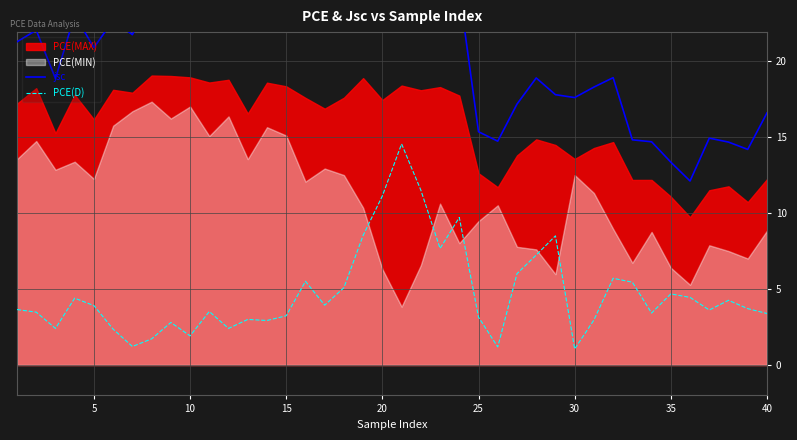

True or false: jsc and PCE(D) intersect in this chart.

False